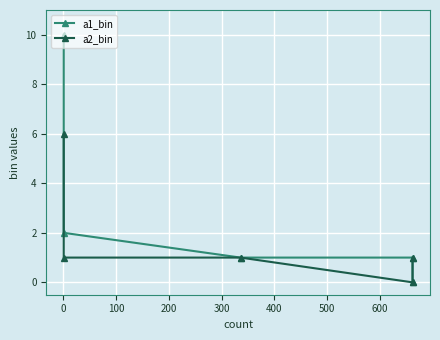

How many lines are shown in the chart?

2